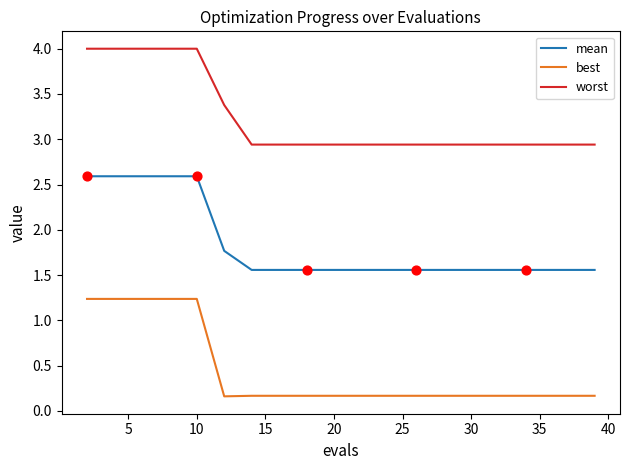

Which series has the largest range (max minus min)?

best